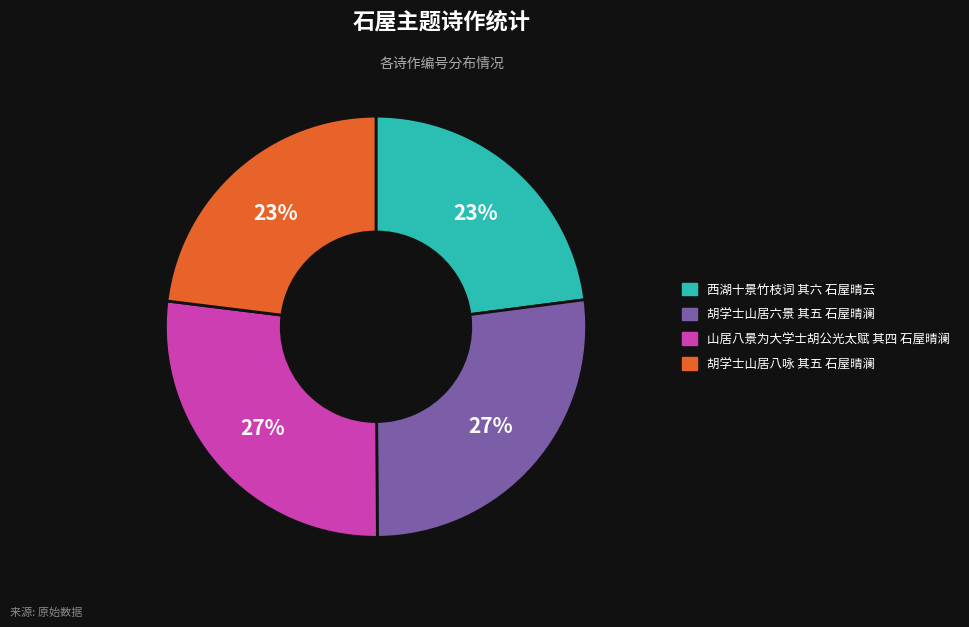

Is 胡学士山居六景 其五 石屋晴澜 the majority of the pie?

No